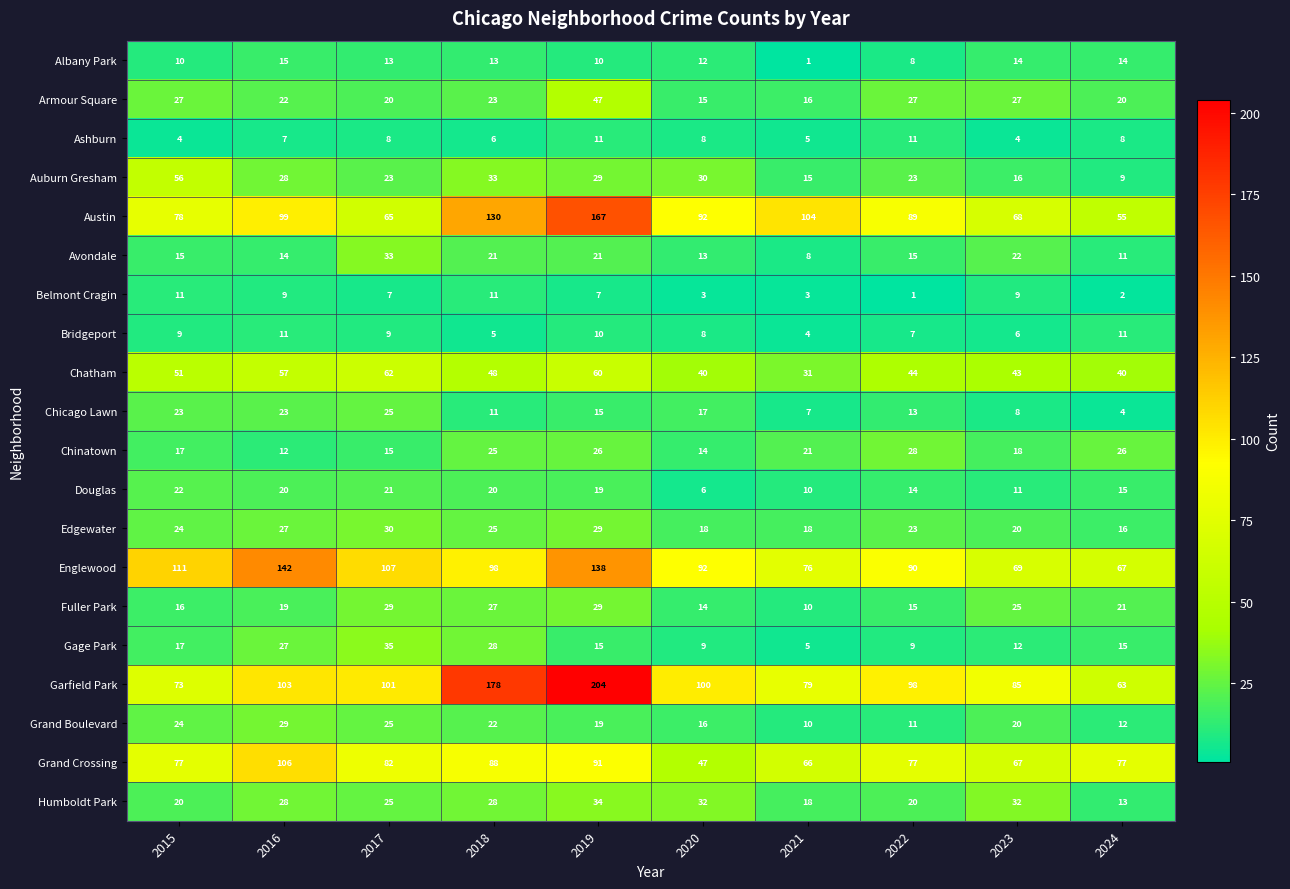

What is the lowest value of the Garfield Park series?

63